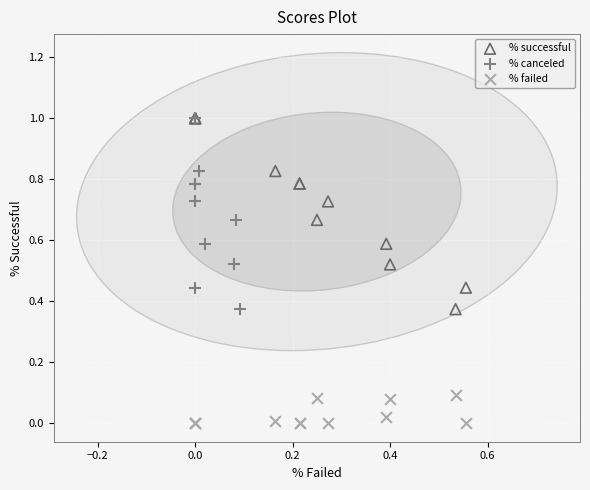

What are all the series names shown in the legend?

% successful, % canceled, % failed